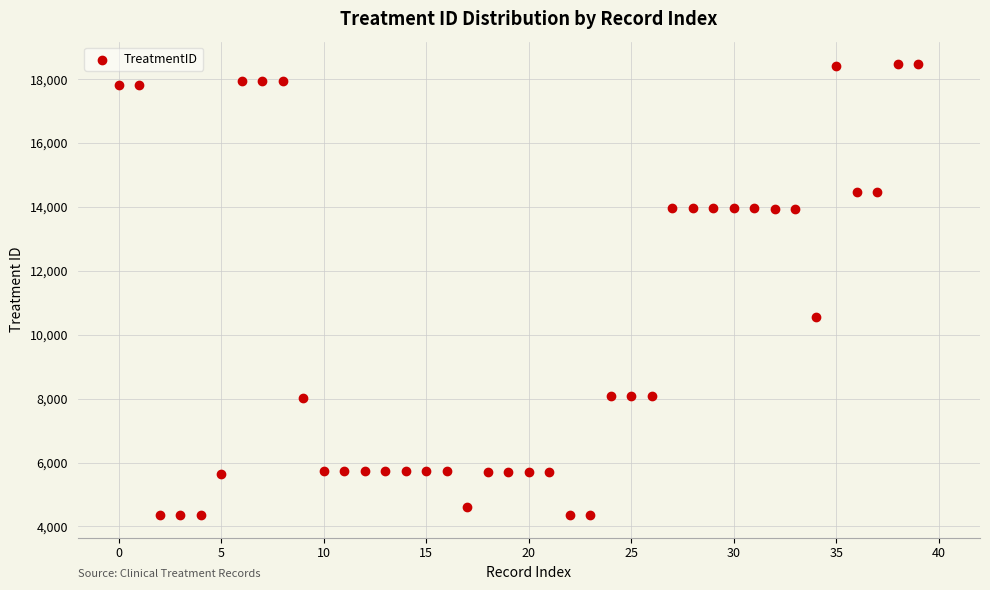

What Y value in the scatter plot is closest to 11410?

10568